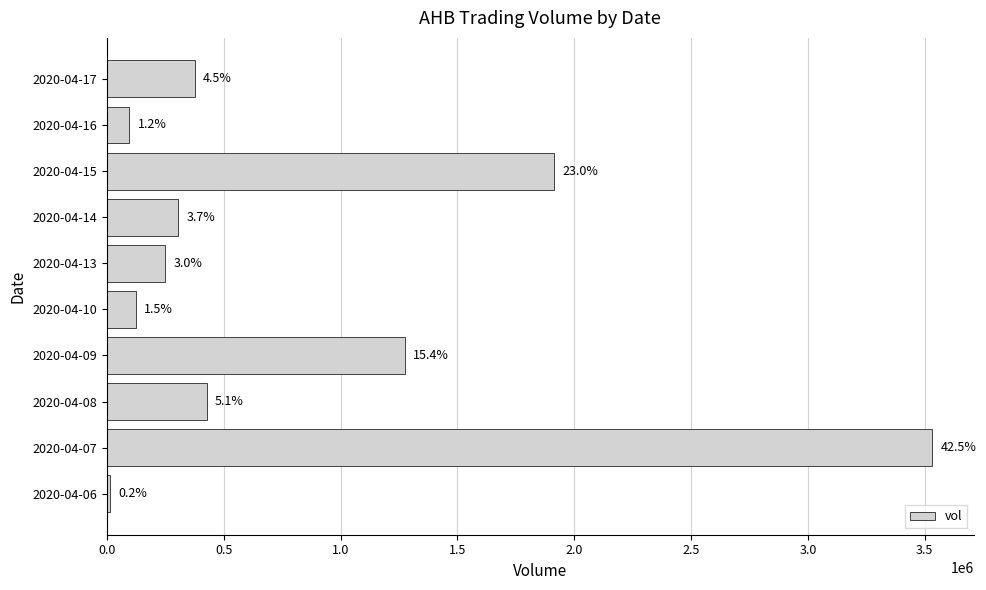

How many bars are there in total?

10